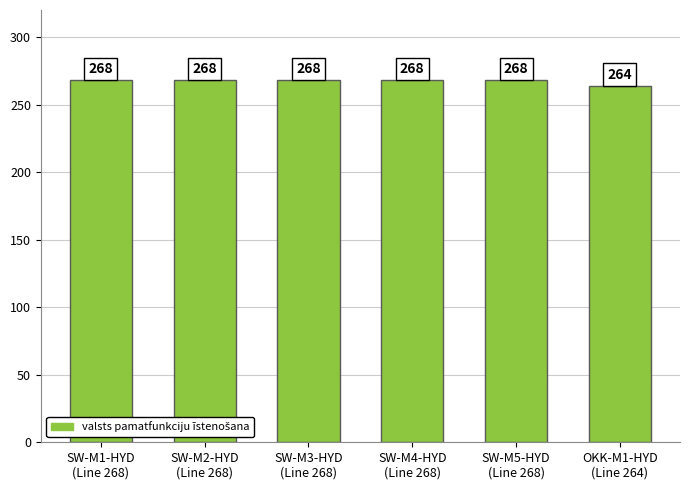

True or false: the data shows 366 at SW-M2-HYD
(Line 268).

False